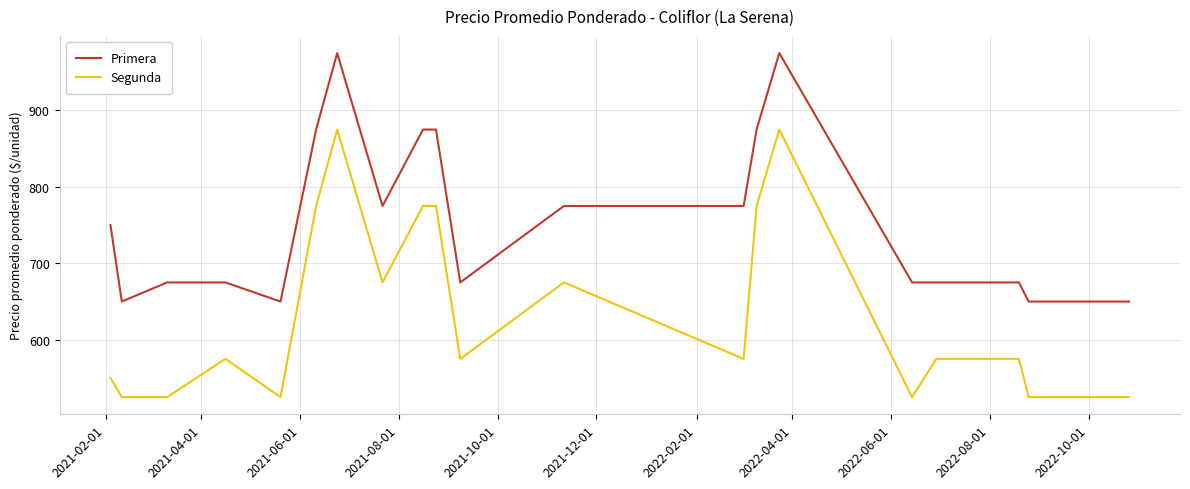

List the series in order of their peak value, lowest first.

Segunda, Primera